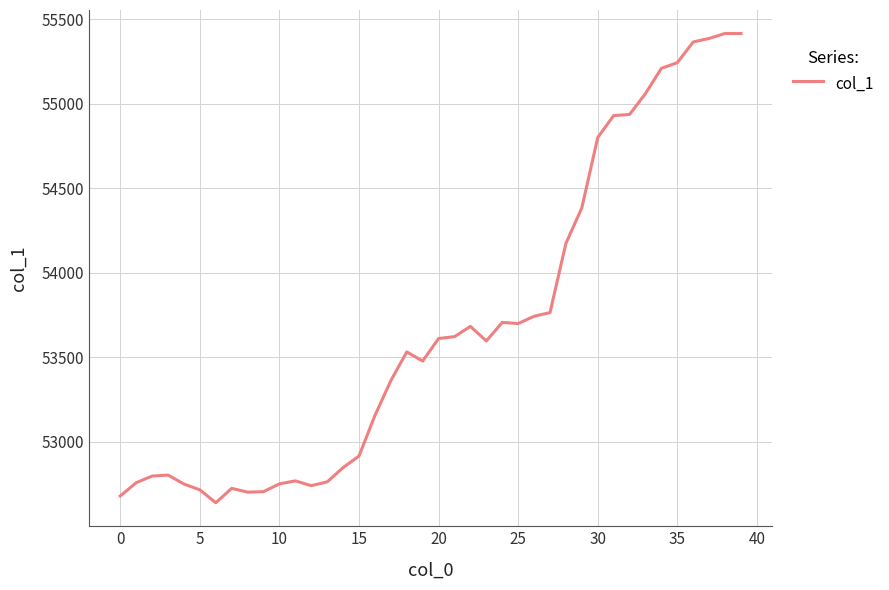

What is the maximum value shown in the chart?

55416.1